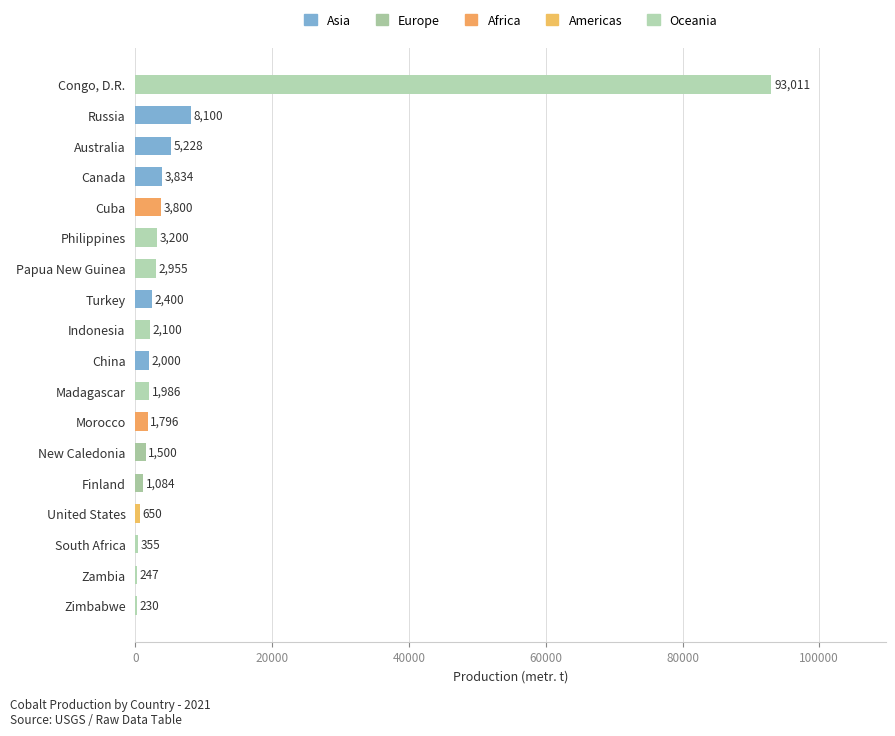

Which category has the highest value across all series?

Congo, D.R.